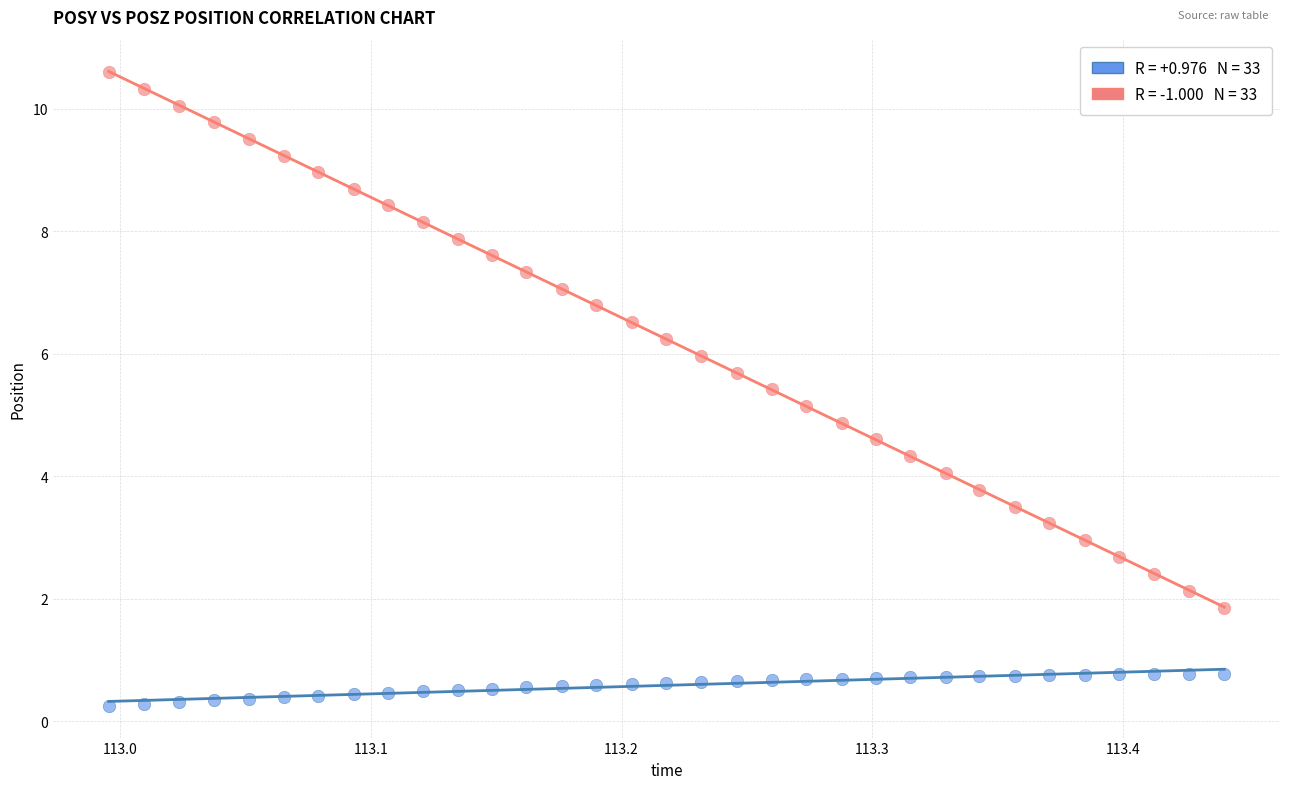

Across all data points, what is the range of X values (max minus min)?

0.4